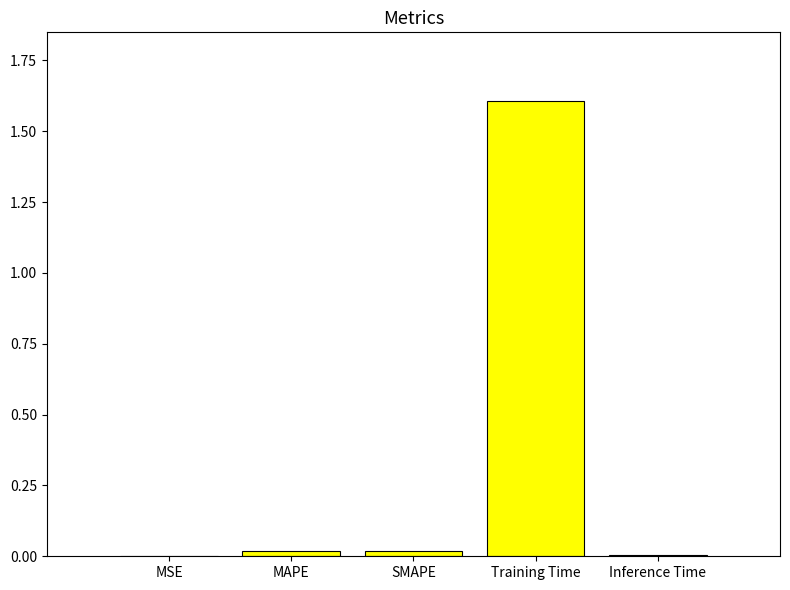

What is the sum of all values?

1.6